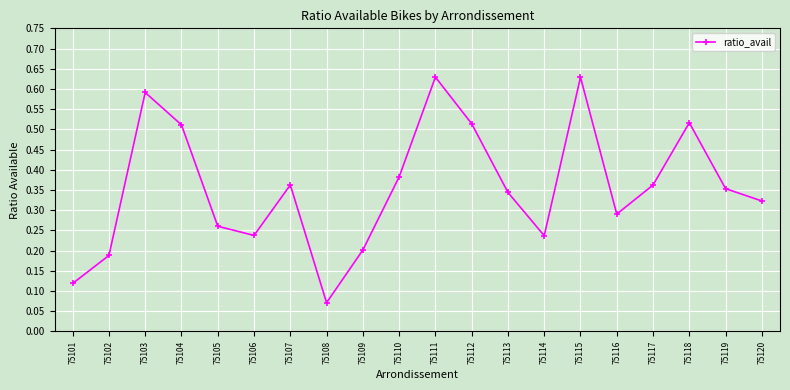

How many values are between 0 and 1?

20